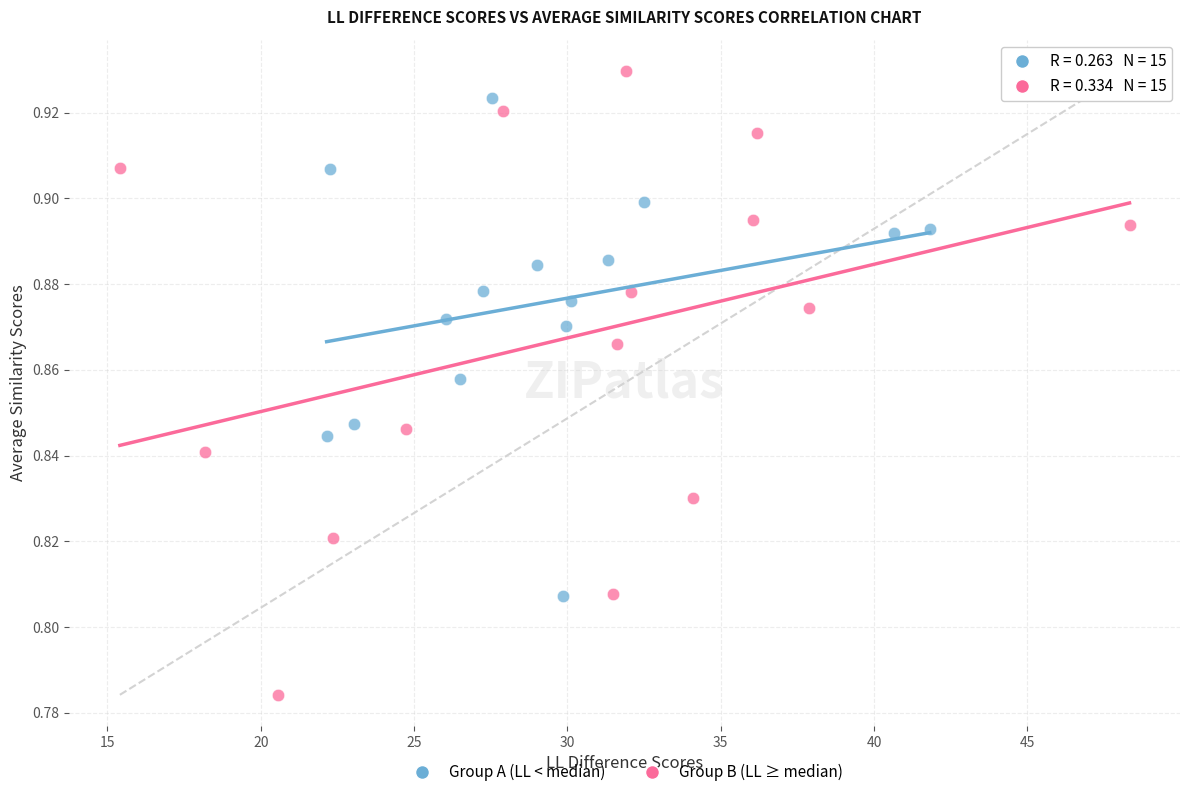

Which series reaches the maximum Y coordinate?

Group B (LL ≥ median)